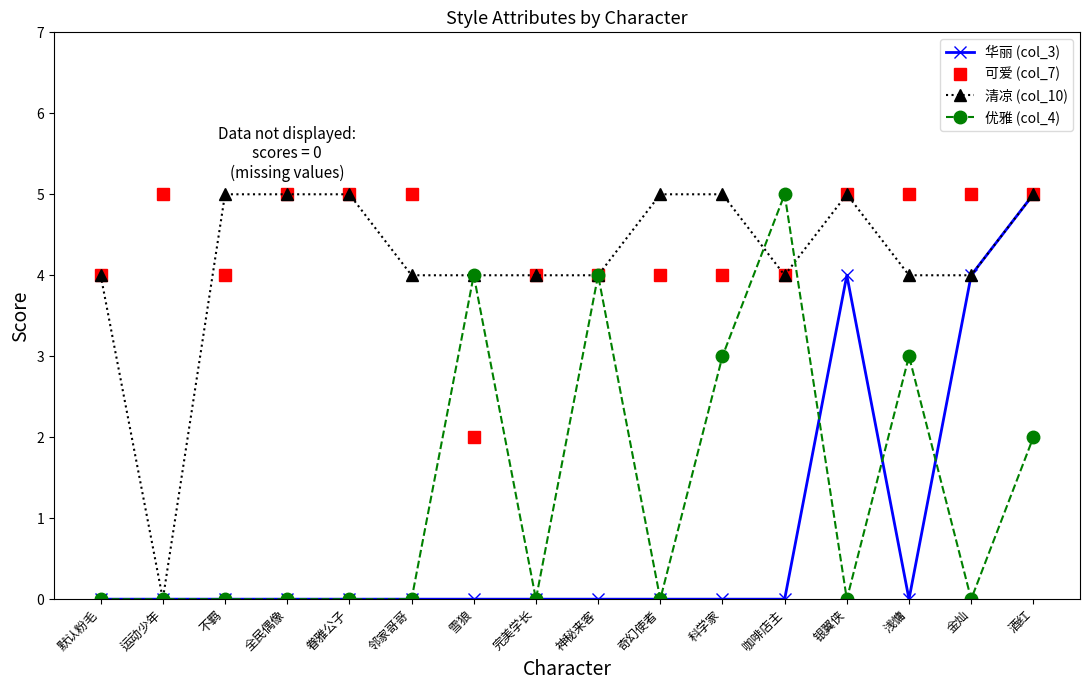

The 优雅 (col_4) series shows 4 at 神秘来客. True or false?

True